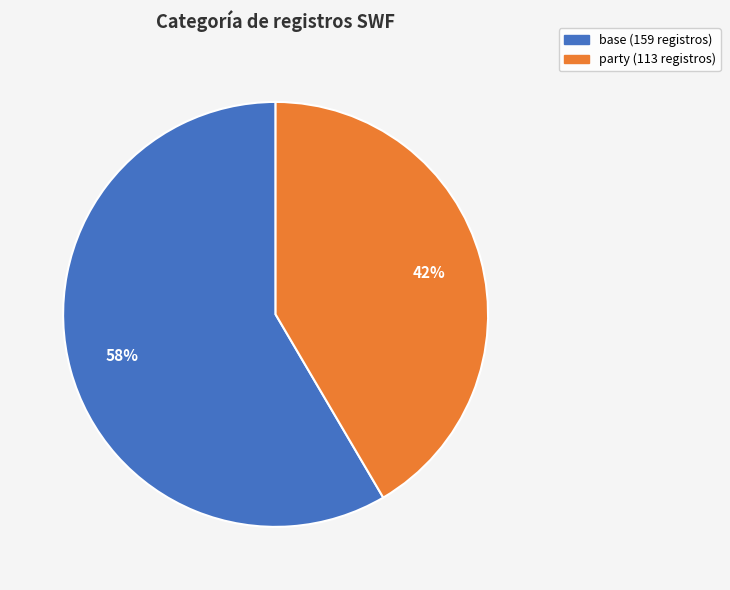

Which slice is the largest?

base